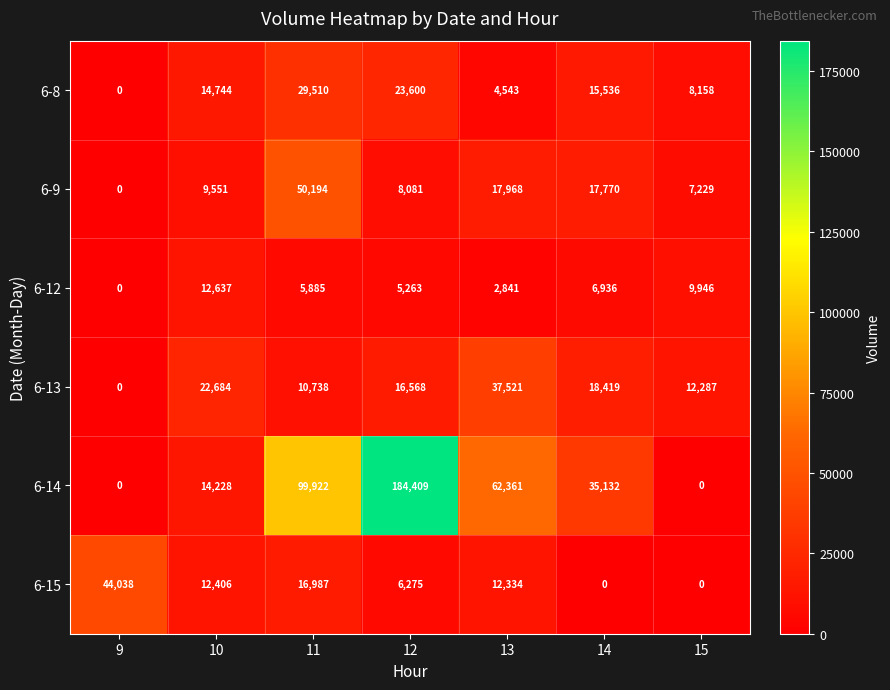

Which series changed the most between 12 and 15?

6-14